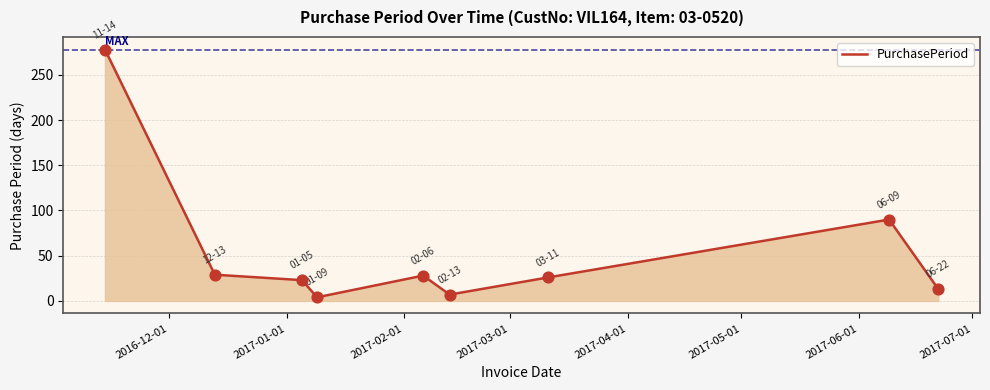

What is the difference between the maximum and minimum values?

274